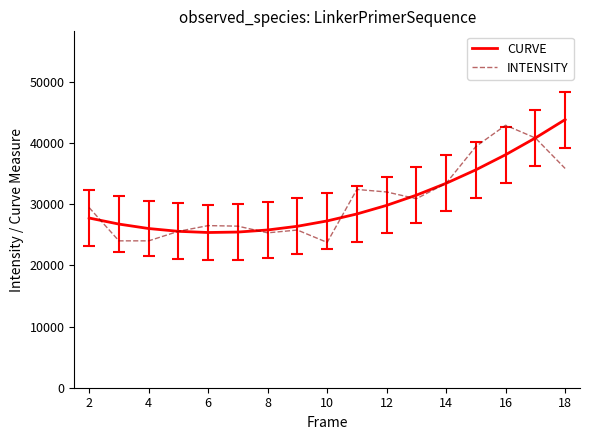

In CURVE, how many points are lower than both neighbors (excluding endpoints)?

1